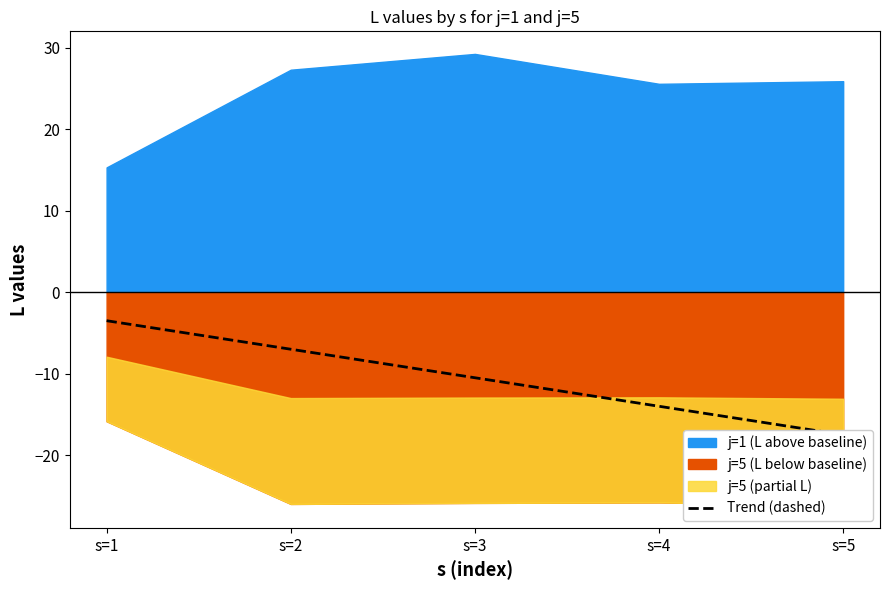

What is the change in value from s=3 to s=4?

-3.5